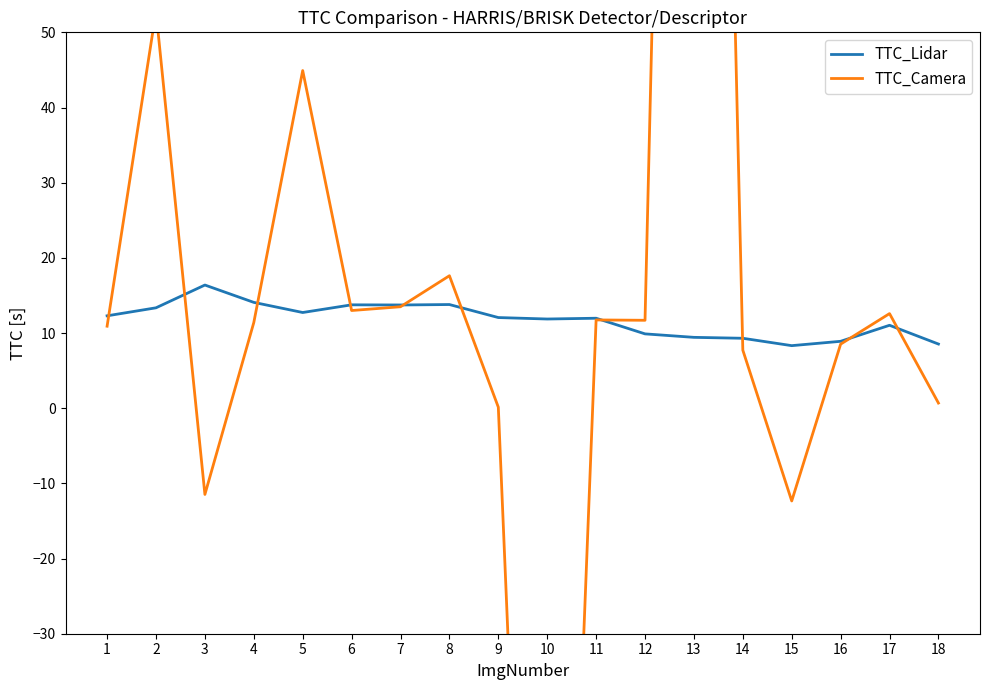

What is the sum of the TTC_Camera values at 13 and 7?

297.7